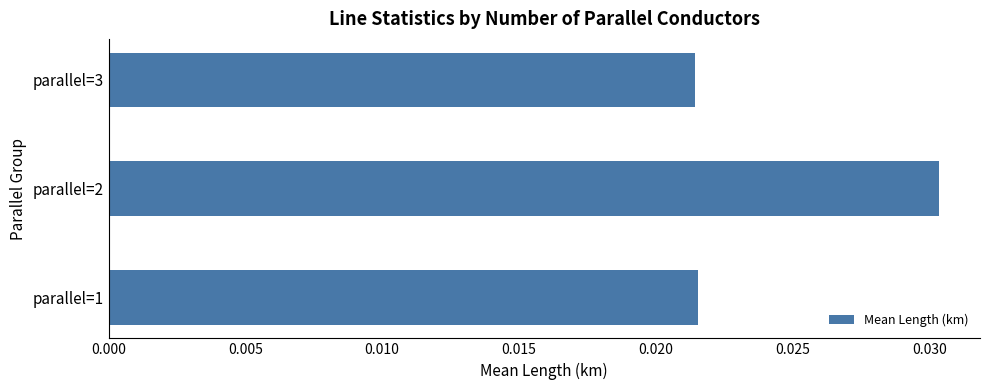

Are the bars grouped side by side (vs. stacked)?

No